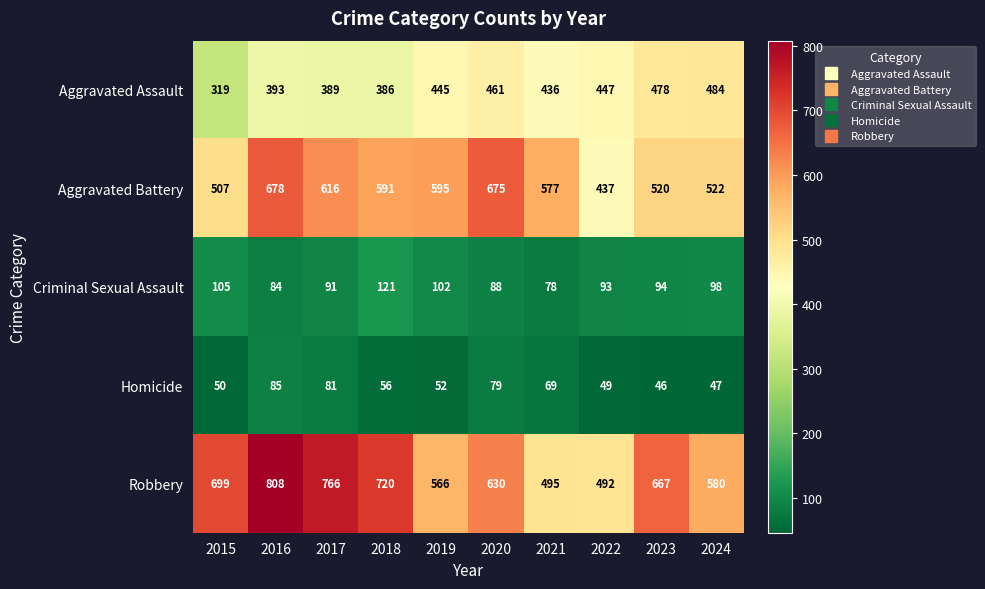

At 2018, list the series in order from largest to smallest.

Robbery, Aggravated Battery, Aggravated Assault, Criminal Sexual Assault, Homicide